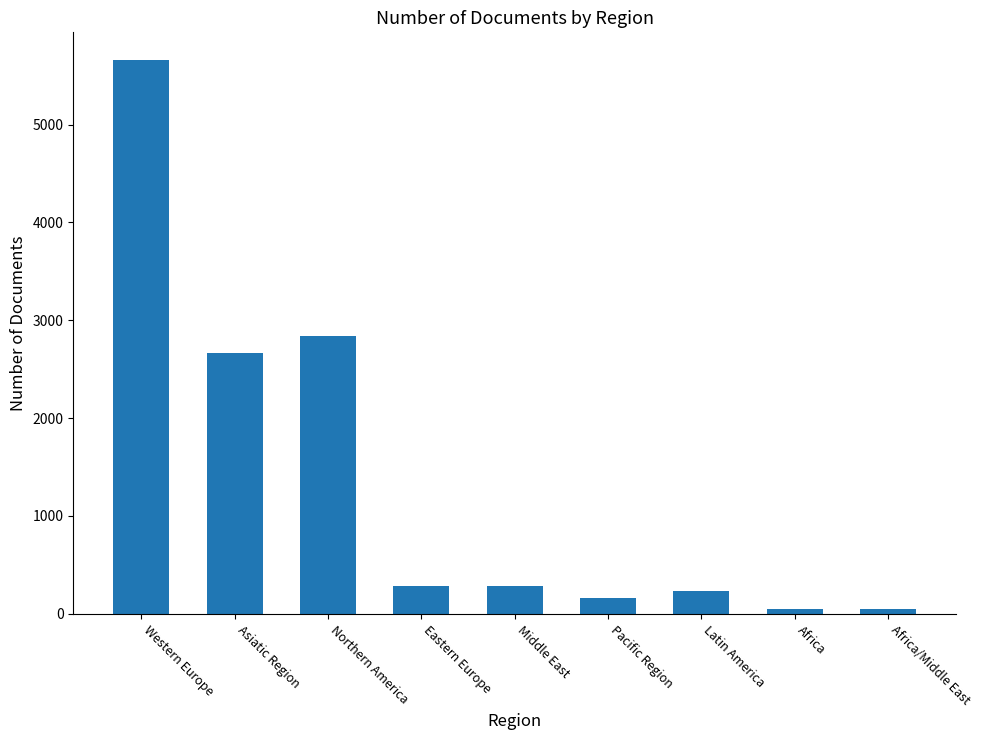

What is the change in value from Western Europe to Africa?

-5605